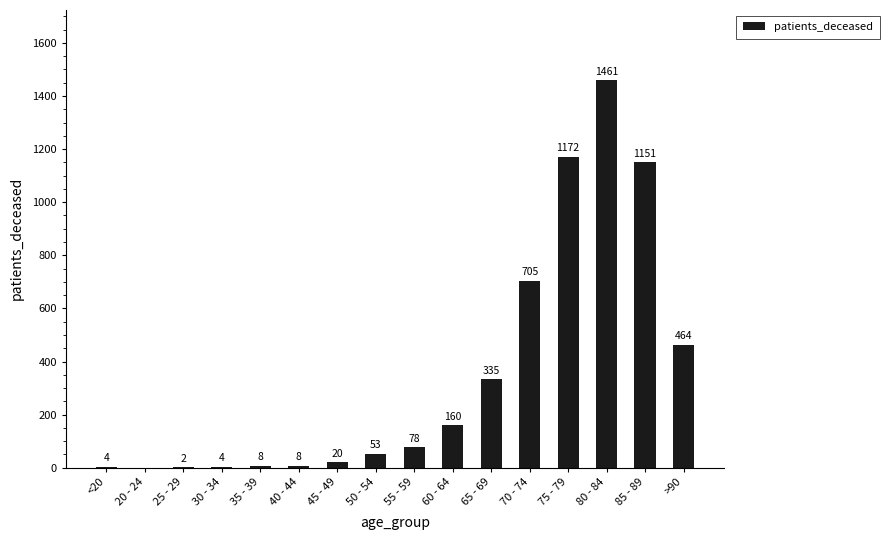

At which label is the value closest to 730?

70 - 74